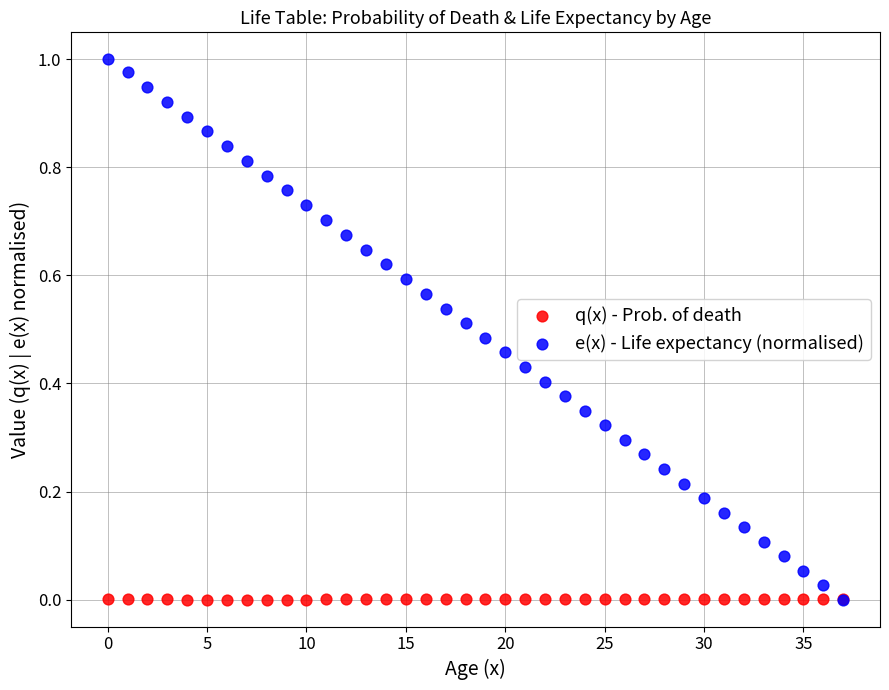

Which series has the largest Y range (max minus min)?

e(x) - Life expectancy (normalised)